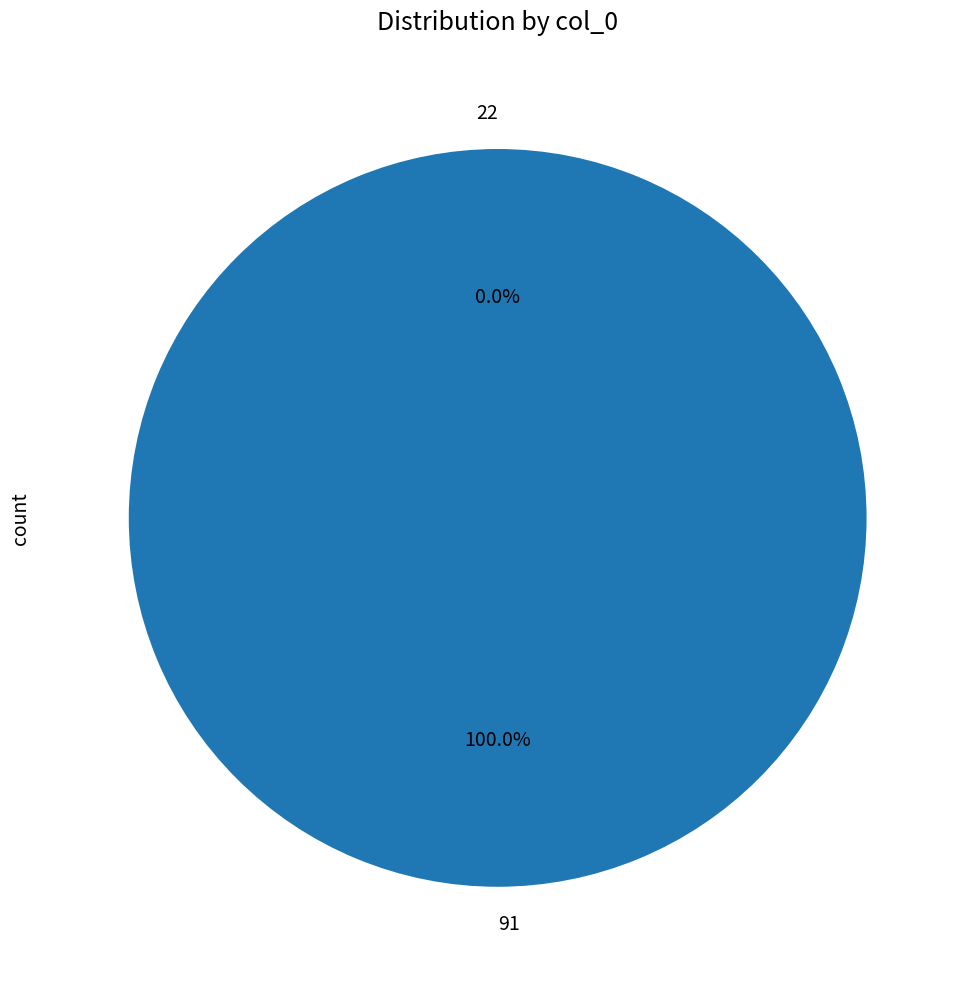

Rank the categories by value from lowest to highest.

22, 91